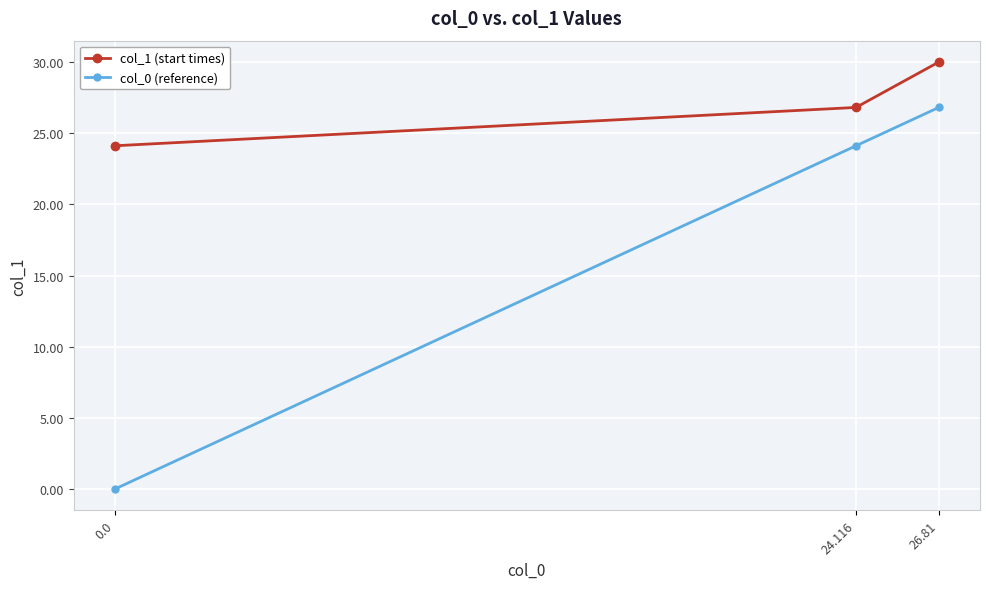

What is the minimum value for col_1 (start times)?

24.1